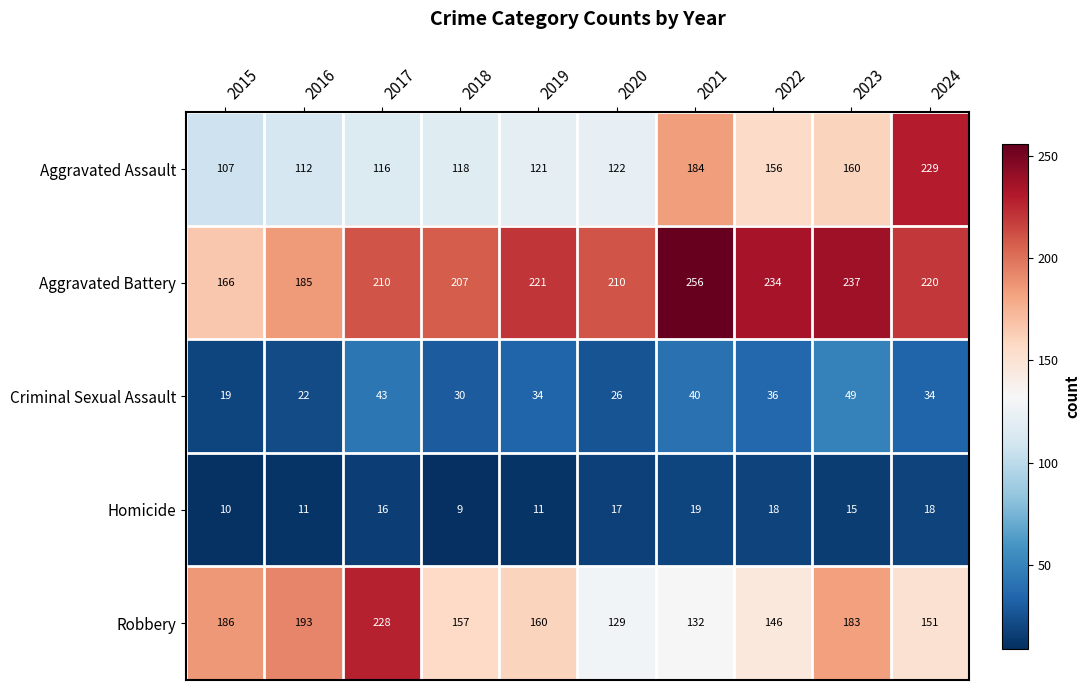

What is the difference between the maximum and minimum values in the Robbery series?

99